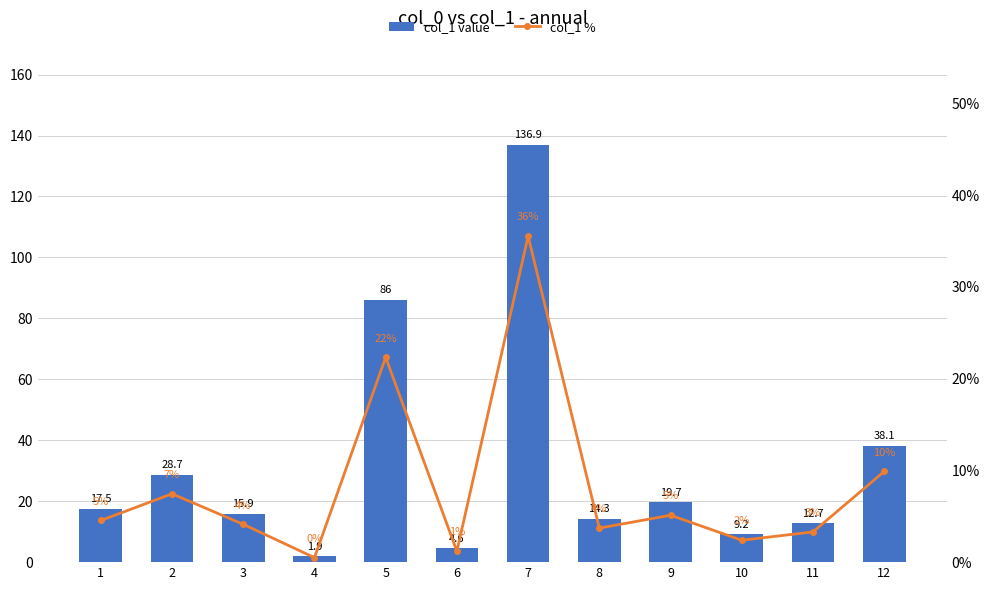

What is the difference between the maximum and minimum values in the col_1 value series?

135.0